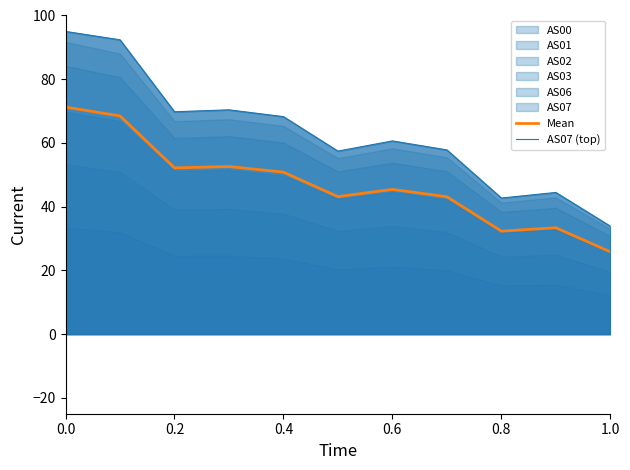

What is the difference between the Mean values at 0.0 and 10?

45.4